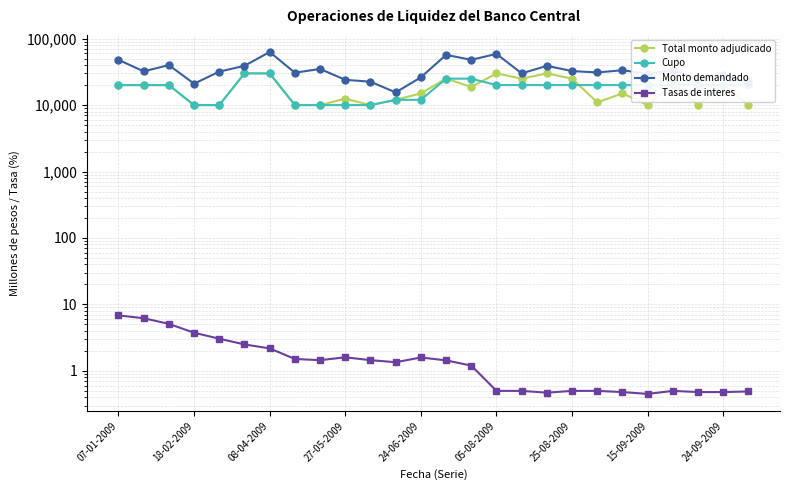

Reading left to right, extract all data points from this chart.

Total monto adjudicado: 20000.0	20000.0	20000.0	10000.0	10000.0	30000.0	30000.0	10000.0	10000.0	12500.0	10000.0	12000.0	15000.0	25000.0	18750.0	30000.0	25000.0	30000.0	25000.0	11000.0	15000.0	10000.0	22000.0	10000.0	20000.0	10000.0
Cupo: 20000.0	20000.0	20000.0	10000.0	10000.0	30000.0	30000.0	10000.0	10000.0	10000.0	10000.0	12000.0	12000.0	25000.0	25000.0	20000.0	20000.0	20000.0	20000.0	20000.0	20000.0	20000.0	20000.0	20000.0	20000.0	20000.0
Monto demandado: 48000.0	32200.0	40000.0	21000.0	31900.0	39000.0	63000.0	30700.0	35000.0	24000.0	22500.0	15500.0	26200.0	57000.0	48000.0	59000.0	30000.0	39000.0	32500.0	31000.0	33500.0	29500.0	33500.0	24500.0	28500.0	22000.0
Tasas de interes: 6.8	6.2	5.1	3.8	3.0	2.5	2.2	1.5	1.4	1.6	1.4	1.4	1.6	1.4	1.2	0.5	0.5	0.5	0.5	0.5	0.5	0.5	0.5	0.5	0.5	0.5